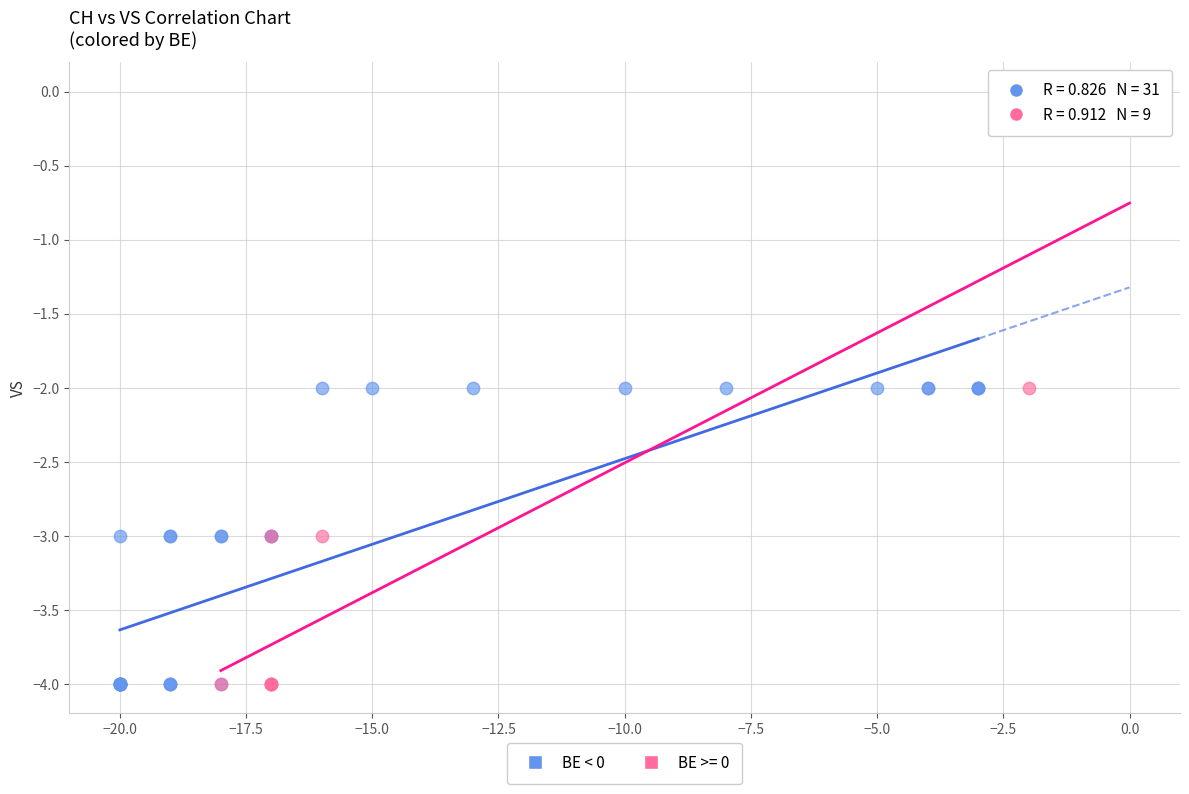

Which series contains the highest Y value?

BE >= 0